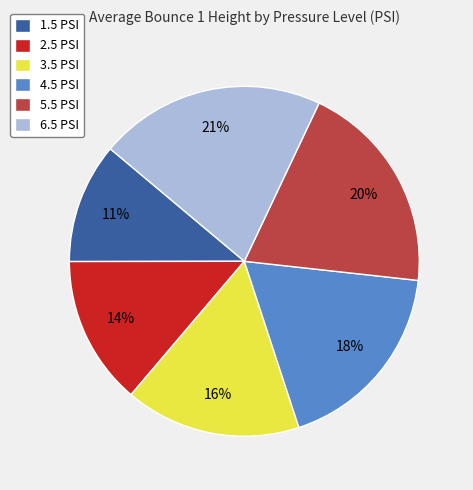

To the nearest percent, what is the combined percentage of 5.5 PSI and 1.5 PSI?

31%